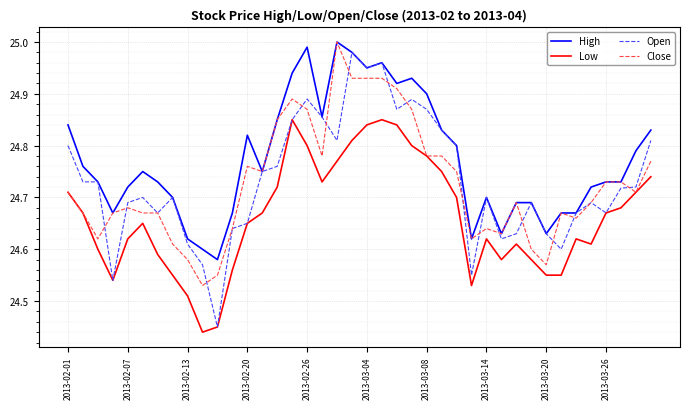

How many lines are shown in the chart?

4